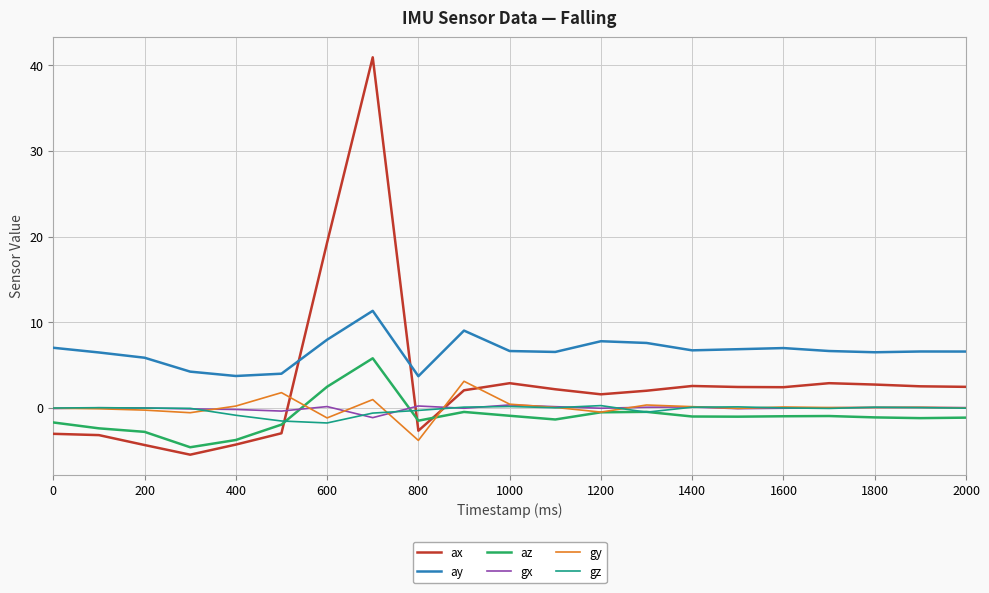

How many times do ax and gz cross each other?

3